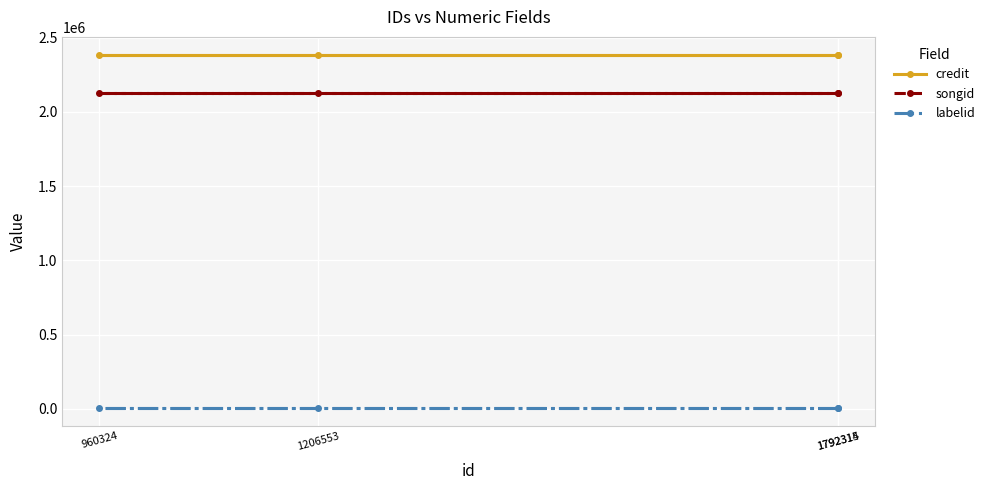

What is the maximum value shown in the chart?

2386285